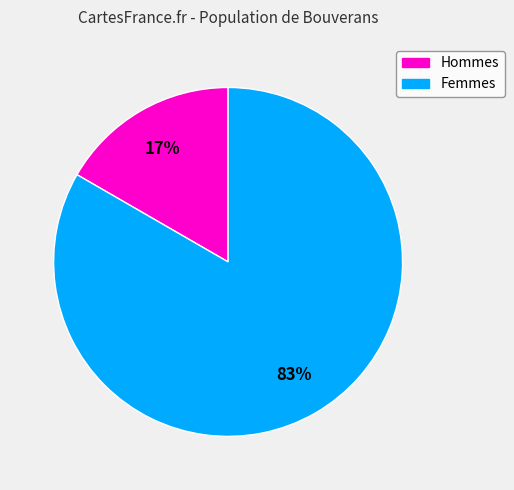

How many slices are in this pie chart?

2